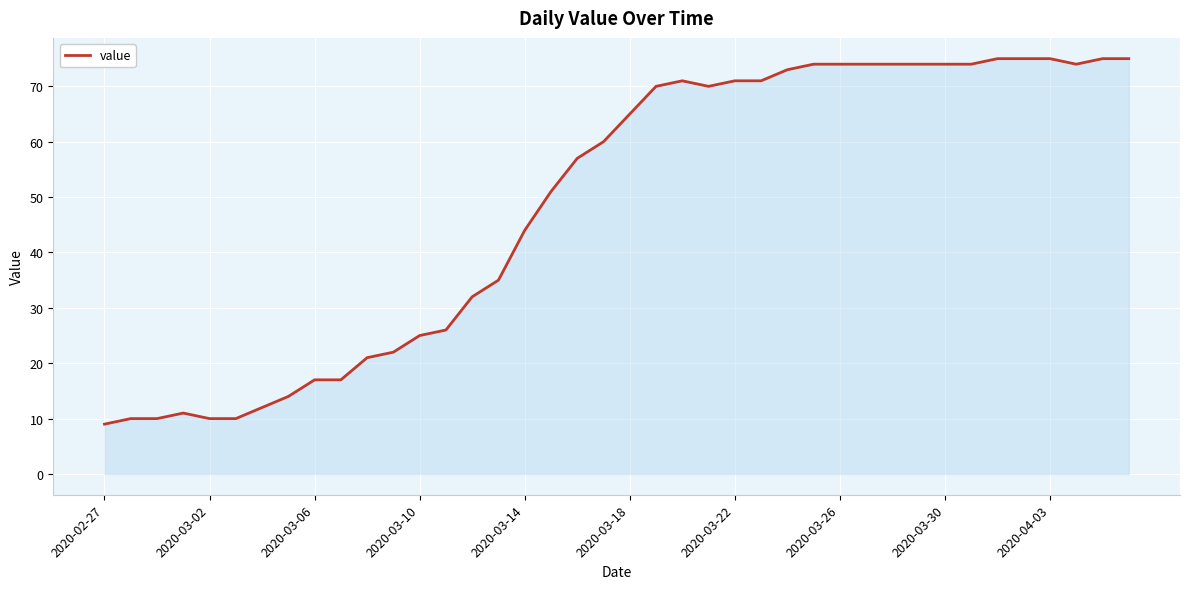

What is the greatest value displayed?

75